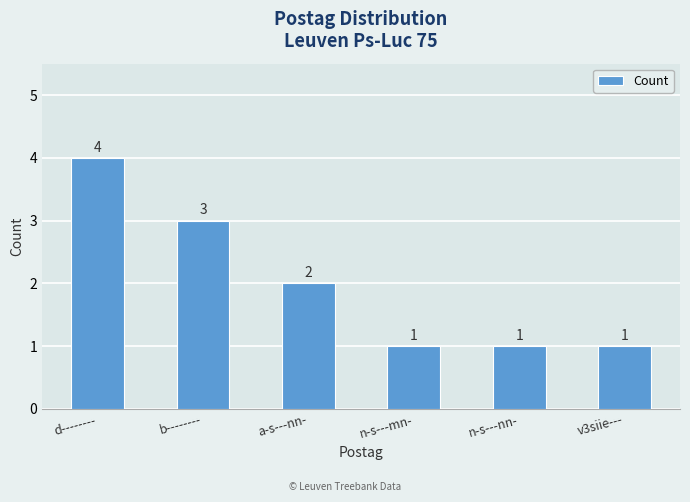

What is the sum of the values at d-------- and a-s---nn-?

6